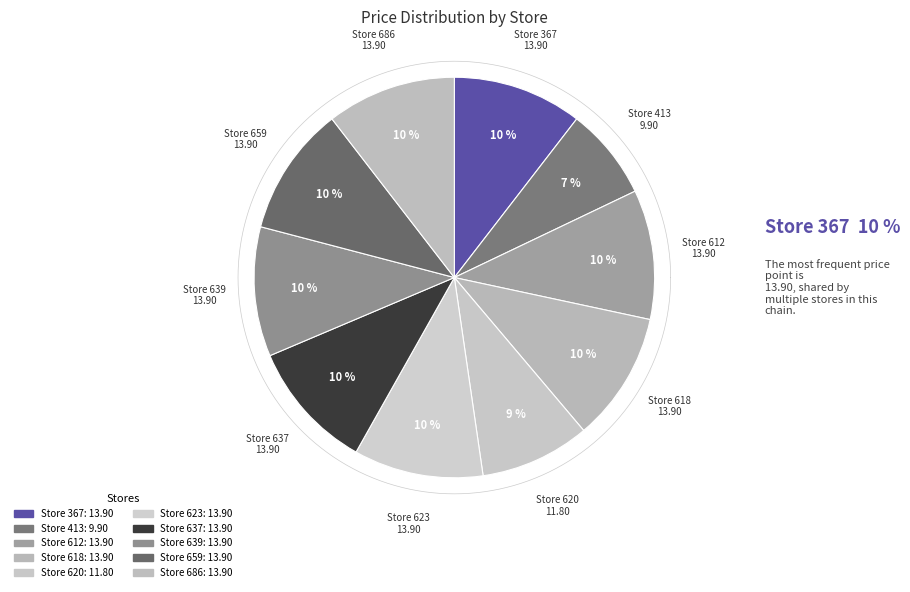

Combined, what portion of the pie is 659 and 612?

20.9%